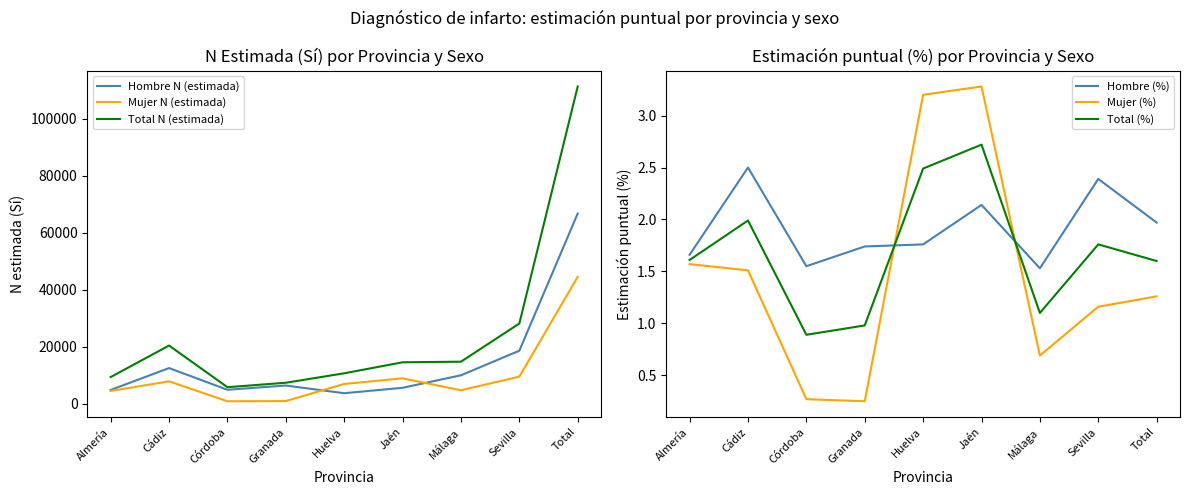

True or false: Mujer (%) has more than 2 points higher than both neighbors.

False